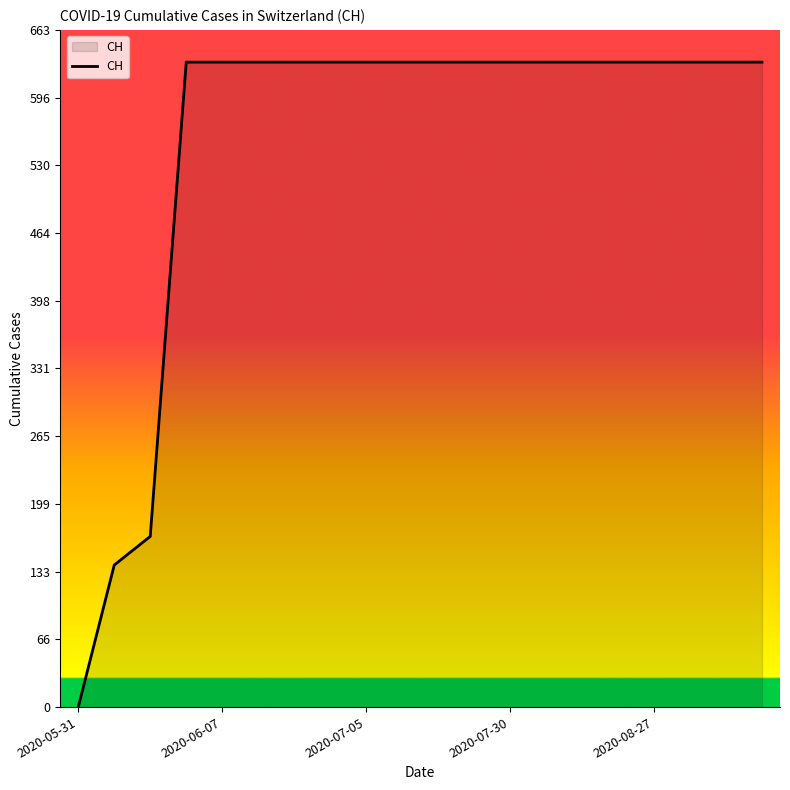

What is the greatest value displayed?

631